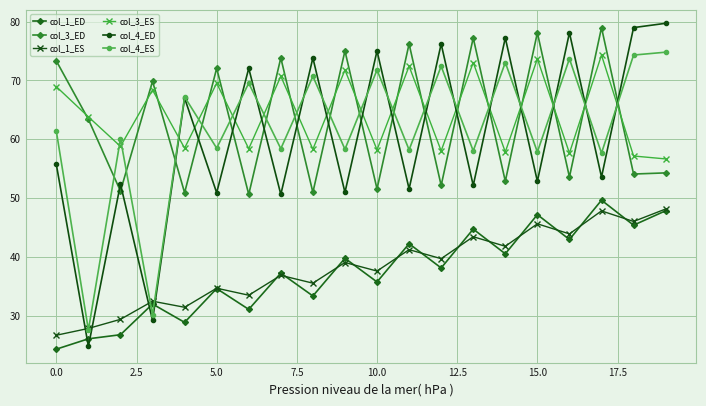

How many lines are shown in the chart?

6